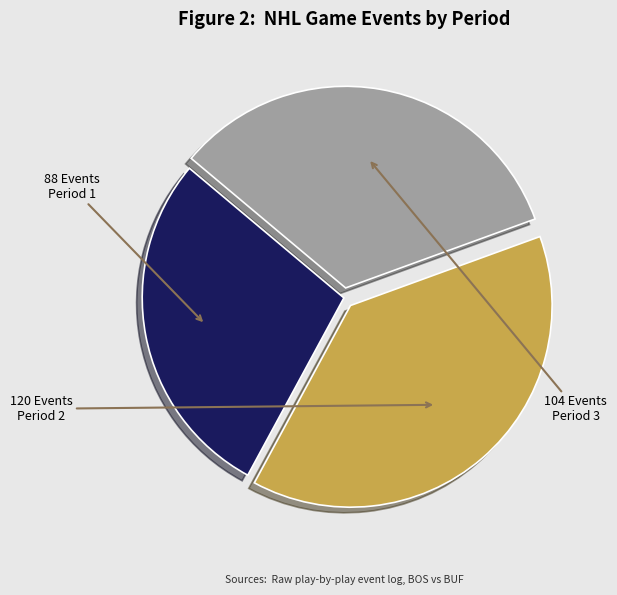

Between Period 2 and Period 3, which is larger?

Period 2